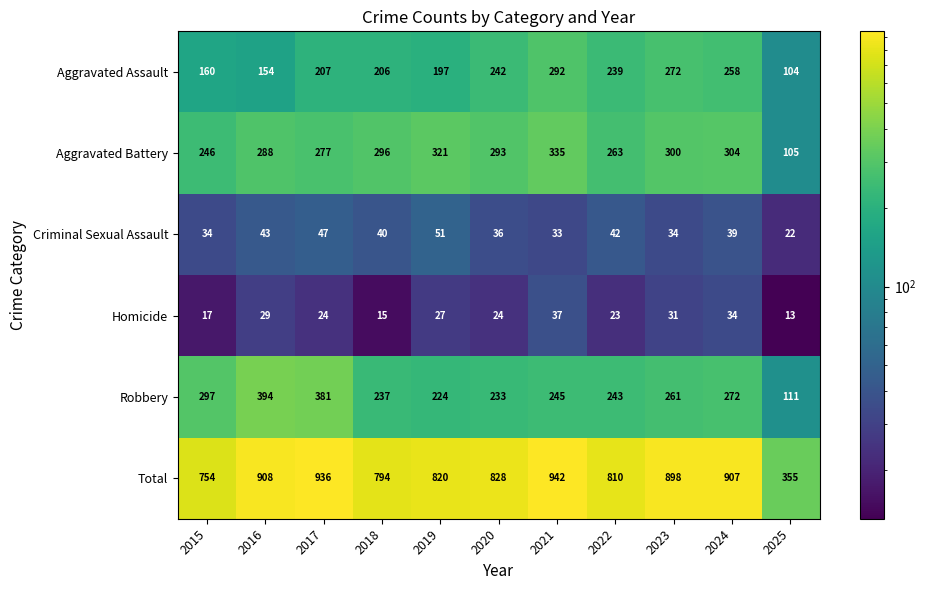

List the series in order of their peak value, highest first.

Total, Robbery, Aggravated Battery, Aggravated Assault, Criminal Sexual Assault, Homicide